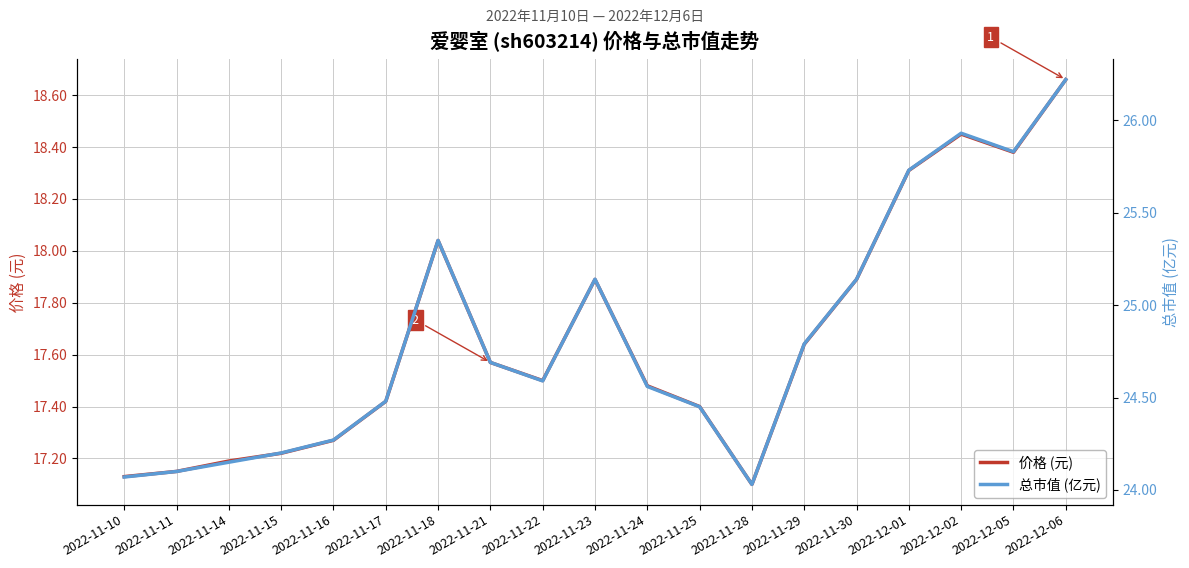

Reading right to left, list all the values displayed in this chart.

价格 (元): 2022-12-06=18.7	2022-12-05=18.4	2022-12-02=18.4	2022-12-01=18.3	2022-11-30=17.9	2022-11-29=17.6	2022-11-28=17.1	2022-11-25=17.4	2022-11-24=17.5	2022-11-23=17.9	2022-11-22=17.5	2022-11-21=17.6	2022-11-18=18.0	2022-11-17=17.4	2022-11-16=17.3	2022-11-15=17.2	2022-11-14=17.2	2022-11-11=17.1	2022-11-10=17.1
总市值 (亿元): 2022-12-06=26.2	2022-12-05=25.8	2022-12-02=25.9	2022-12-01=25.7	2022-11-30=25.1	2022-11-29=24.8	2022-11-28=24.0	2022-11-25=24.4	2022-11-24=24.6	2022-11-23=25.1	2022-11-22=24.6	2022-11-21=24.7	2022-11-18=25.4	2022-11-17=24.5	2022-11-16=24.3	2022-11-15=24.2	2022-11-14=24.1	2022-11-11=24.1	2022-11-10=24.1